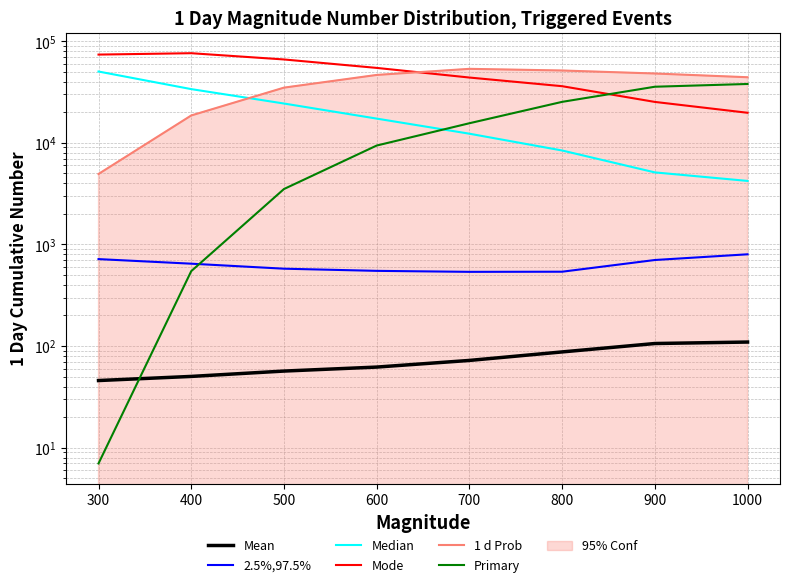

What is the value of the 2.5%,97.5% point at the 3rd from the left?

577.1